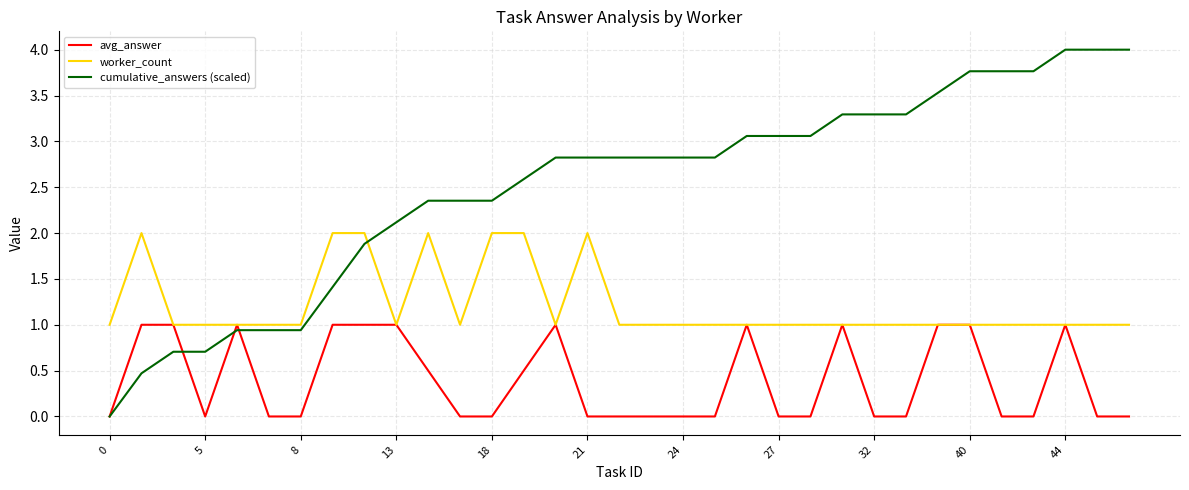

Which series has the largest range (max minus min)?

cumulative_answers (scaled)